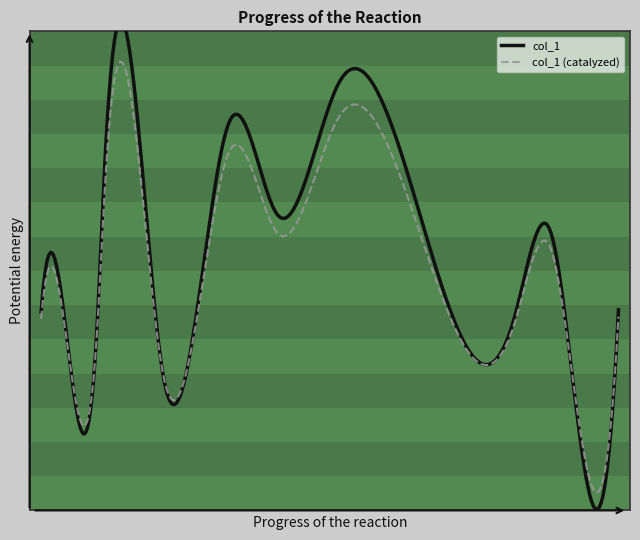

What is the difference between the values at 34.75 and 56.25?

10.8